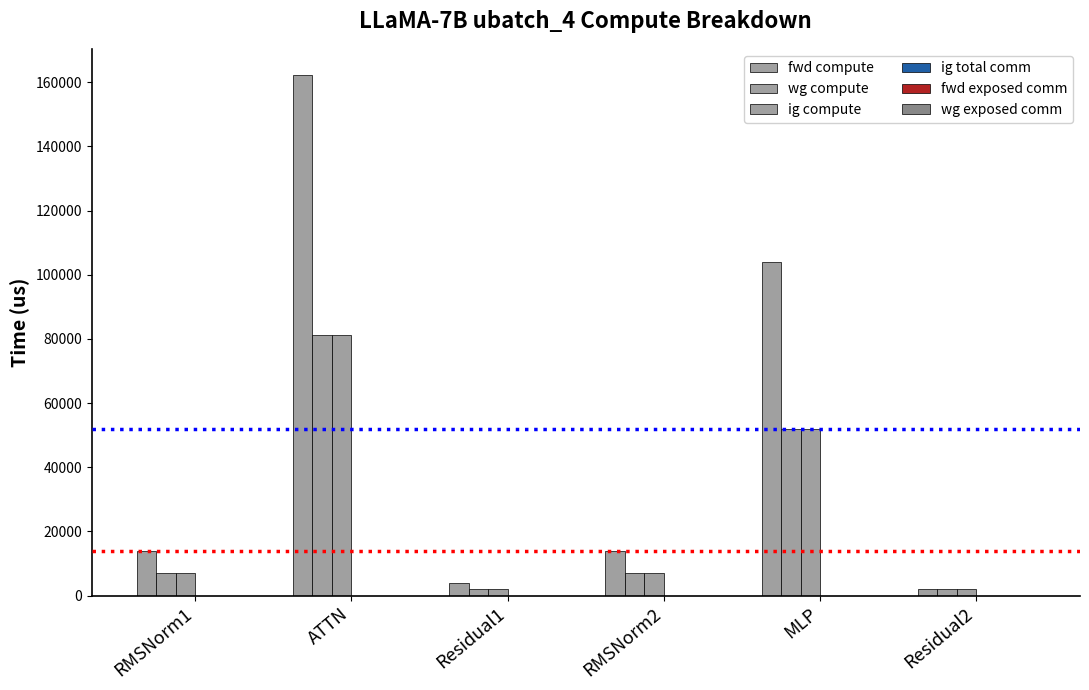

Does the chart contain any negative values?

No